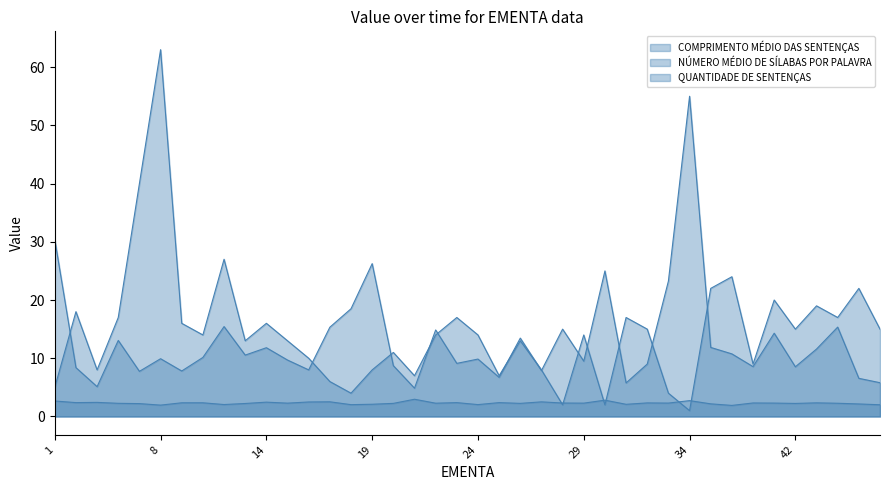

Which series ends up on top after the final intersection of QUANTIDADE DE SENTENÇAS and NÚMERO MÉDIO DE SÍLABAS POR PALAVRA?

QUANTIDADE DE SENTENÇAS